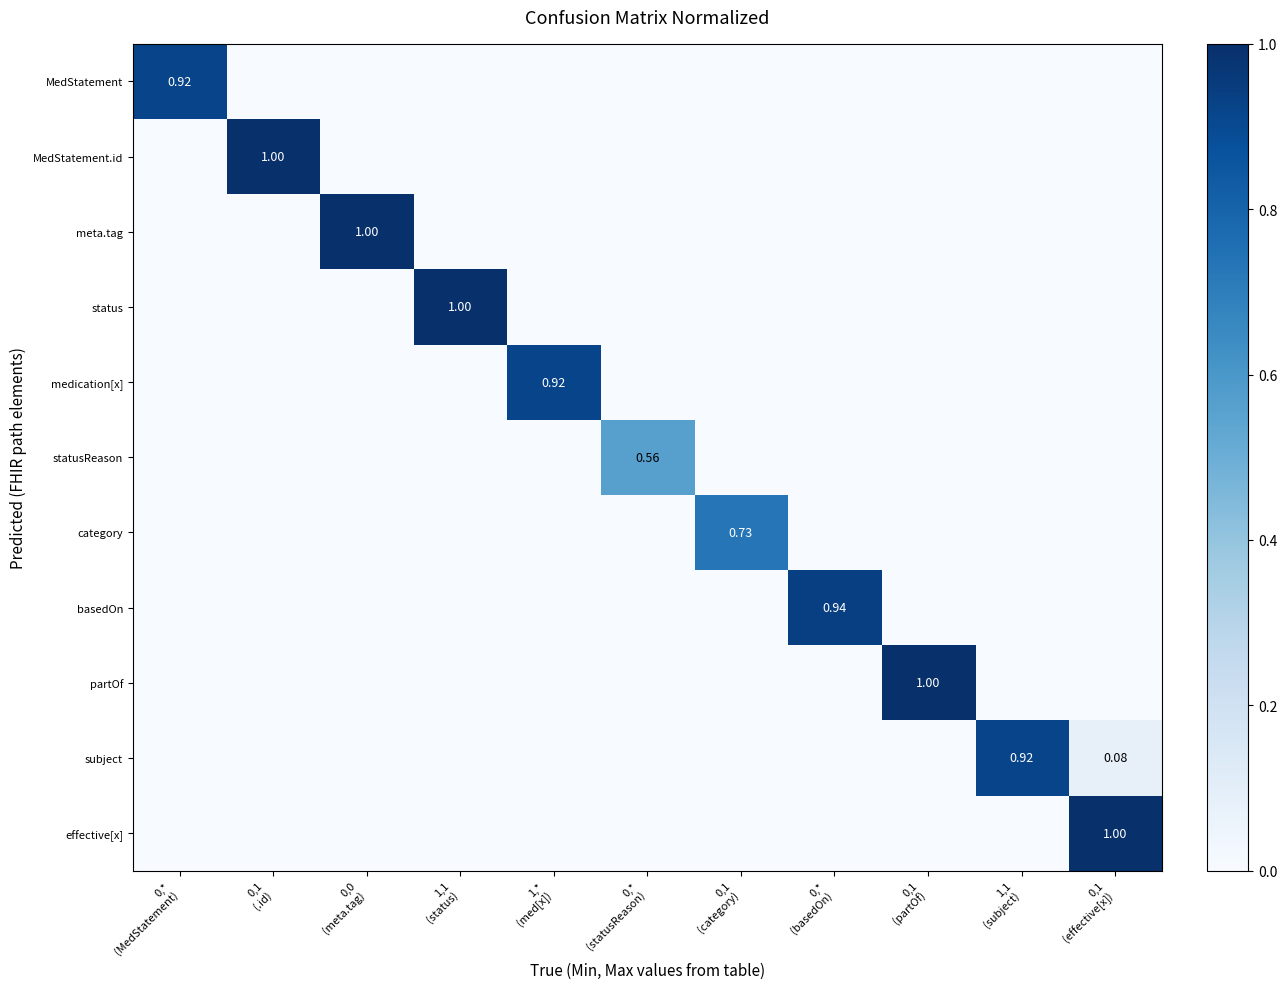

List the labels in order of MedStatement value, smallest first.

0,1 (.id), 0,0 (meta.tag), 1,1 (status), 1,* (med[x]), 0,* (statusReason), 0,1 (category), 0,* (basedOn), 0,1 (partOf), 1,1 (subject), 0,1 (effective[x]), 0,* (MedStatement)